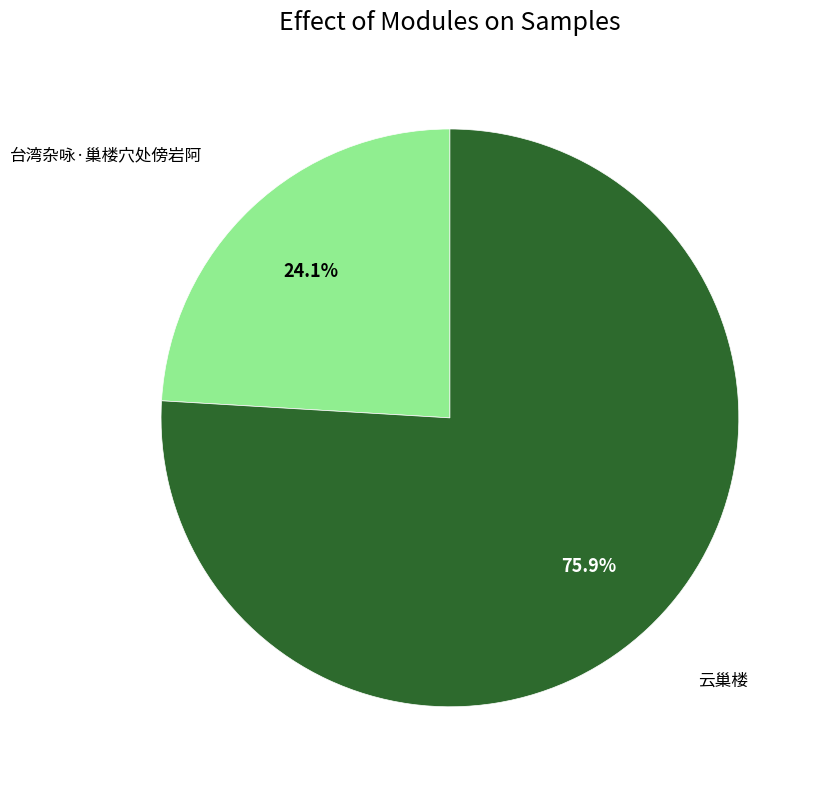

How many slices are in this pie chart?

2